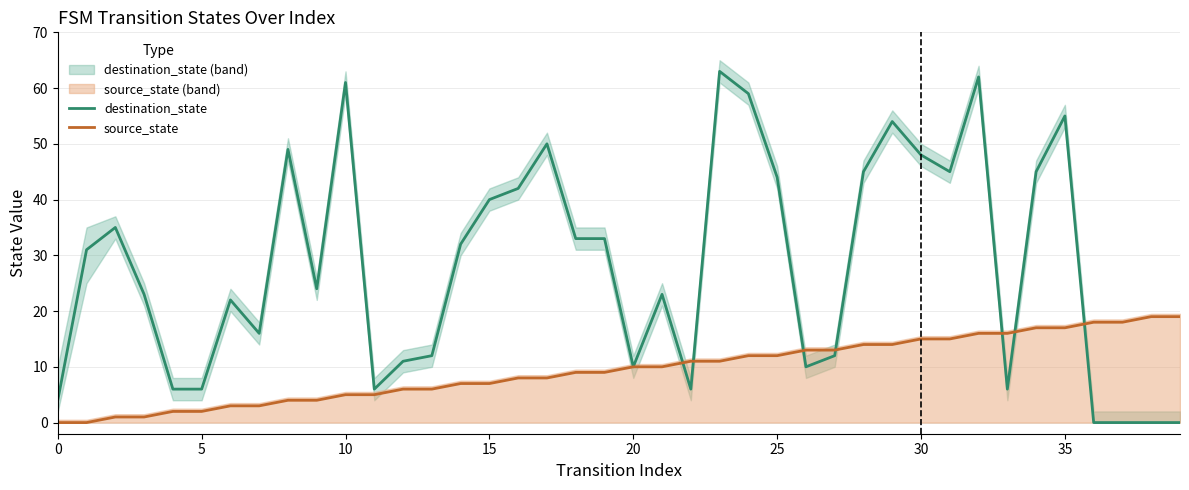

Count the number of data series in this chart.

2